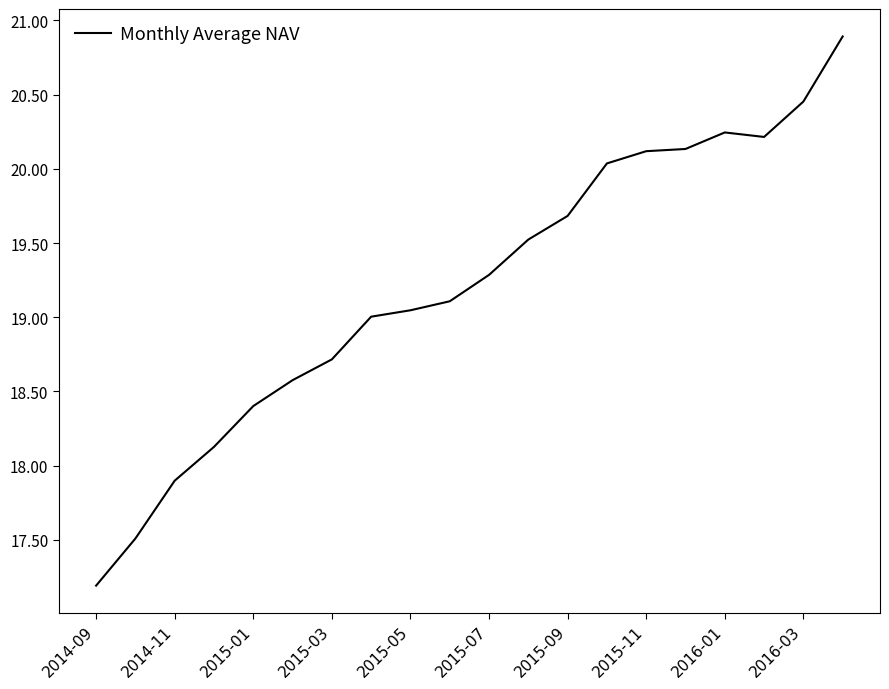

How many distinct data groups are displayed?

1